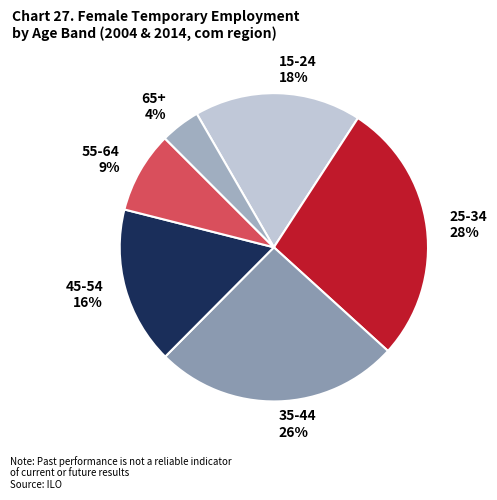

To the nearest percent, what percentage of the pie is 55-64 9%?

9%